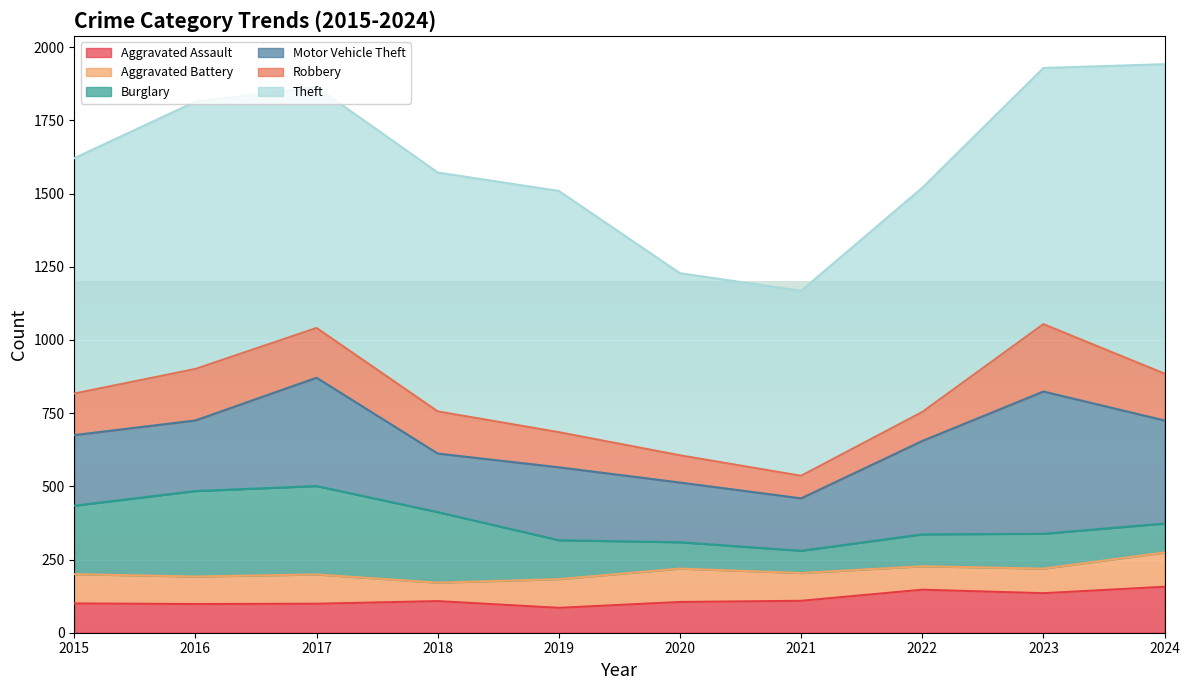

What is the minimum value shown in the chart?

63